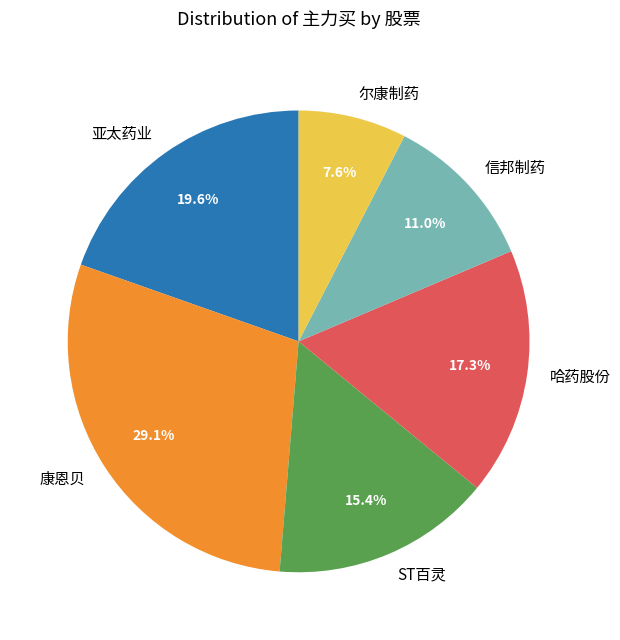

Which category has the smallest portion of the pie?

尔康制药